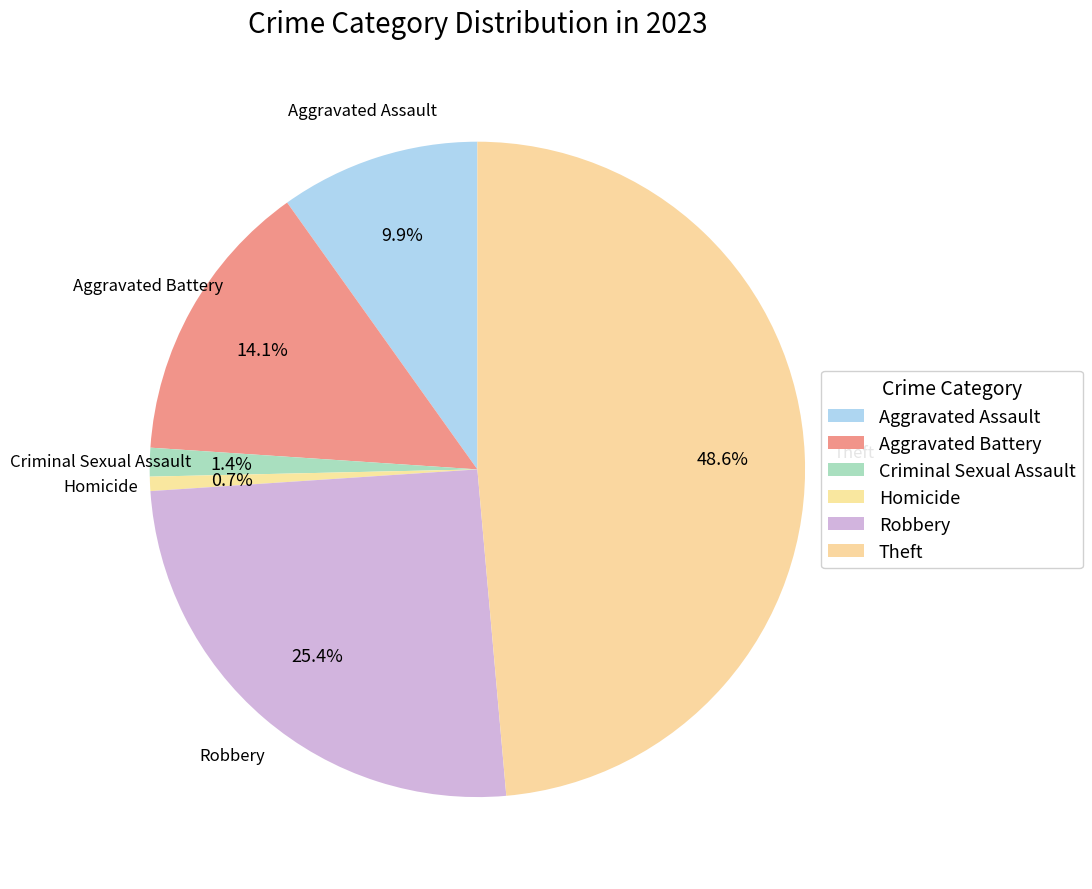

To the nearest percent, what is the difference between the Criminal Sexual Assault and Theft slice percentages?

47%